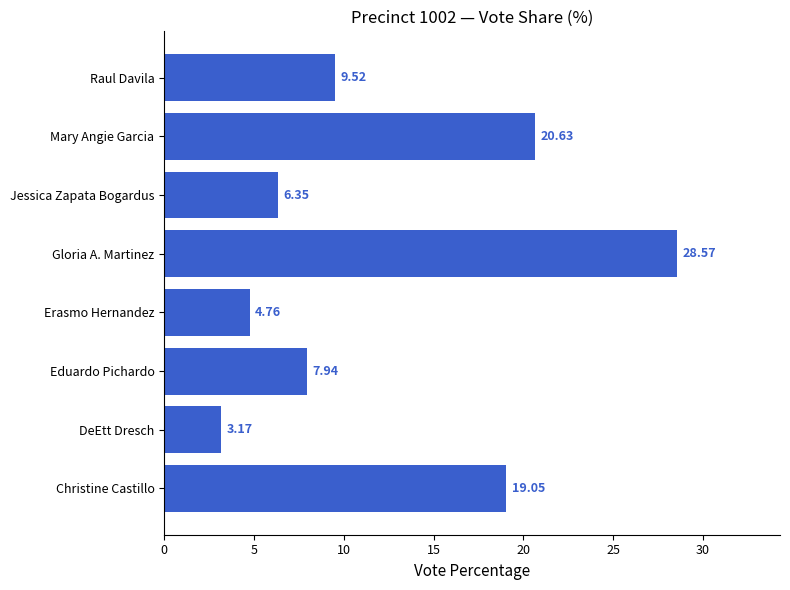

What is the average value?

12.5